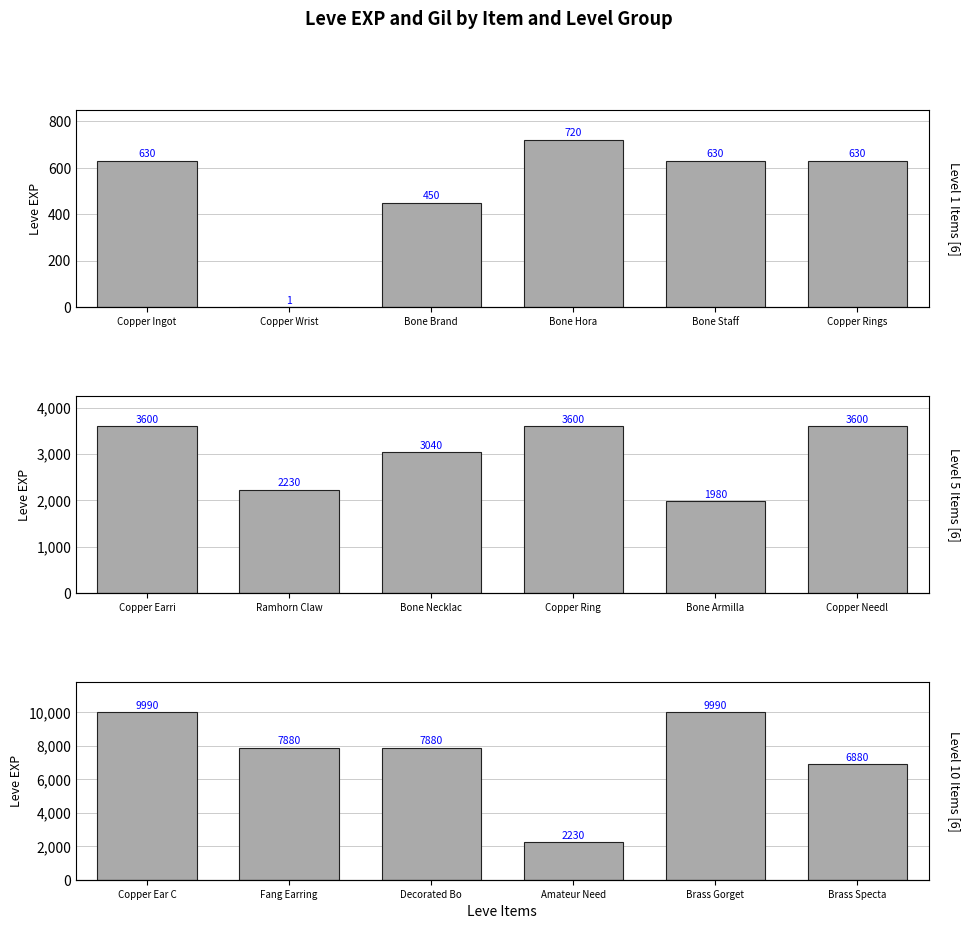

At how many categories does at least one series exceed 6754?

5